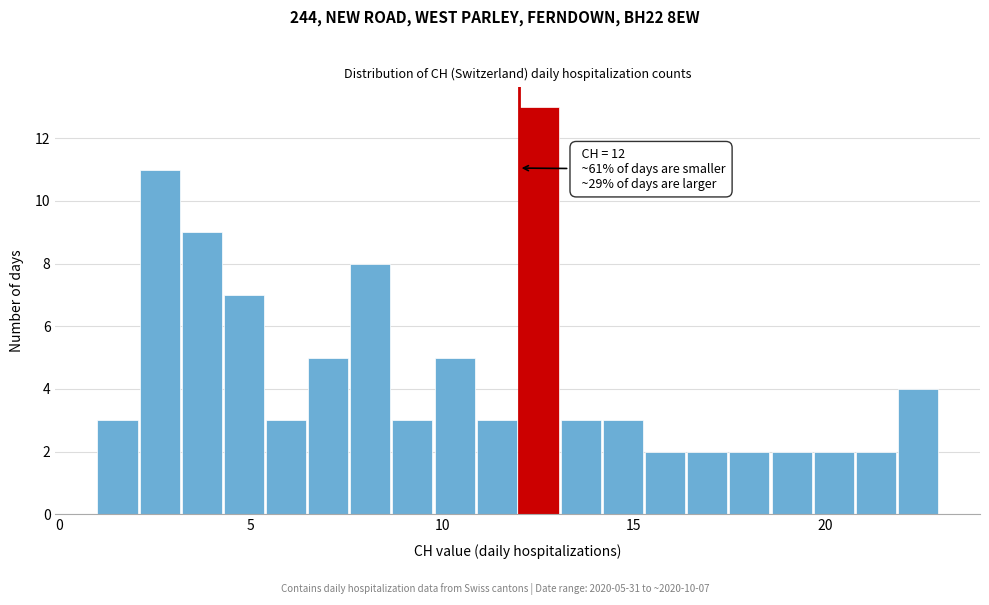

Around what value on the x-axis is the tallest bar? Give the approximate position of its centre, as read against the axis.

12.5